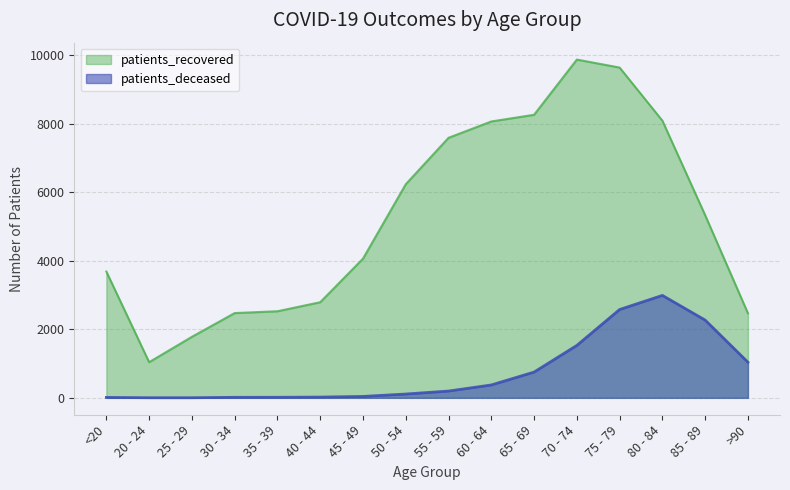

What is the difference between the maximum and second lowest values in the patients_recovered series?

8095